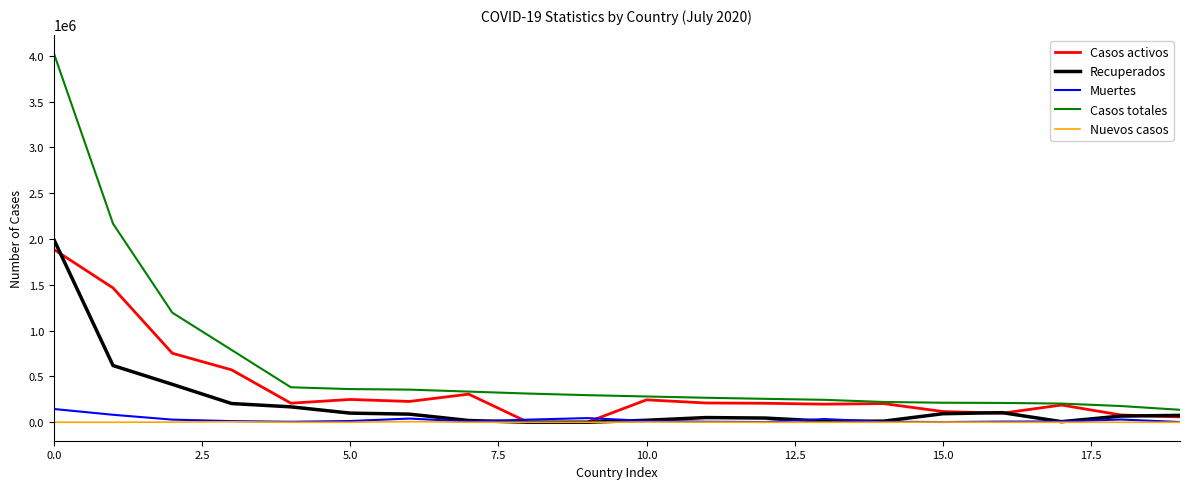

Does the chart have visible grid lines?

No